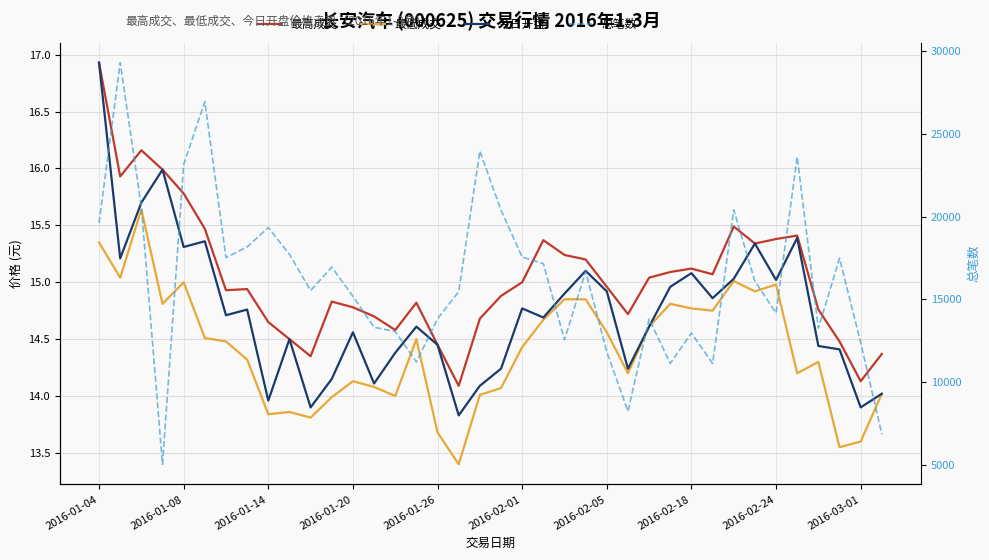

How many lines are shown in the chart?

4